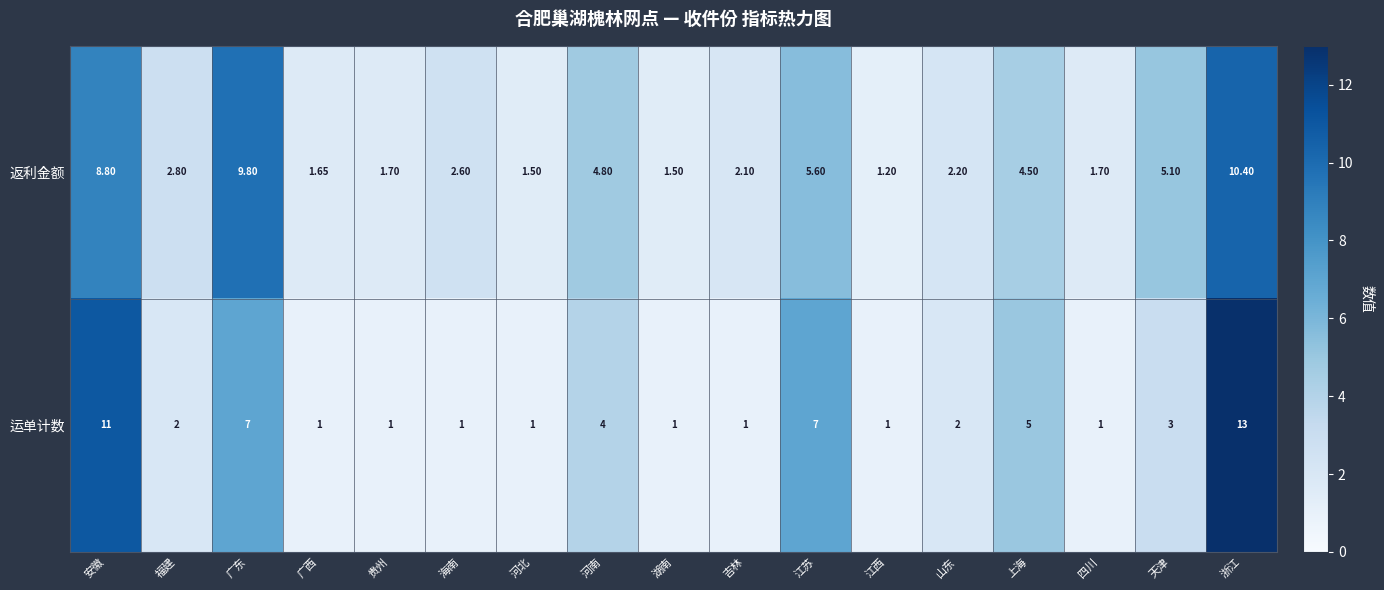

At 天津, list the series in order from largest to smallest.

返利金额, 运单计数